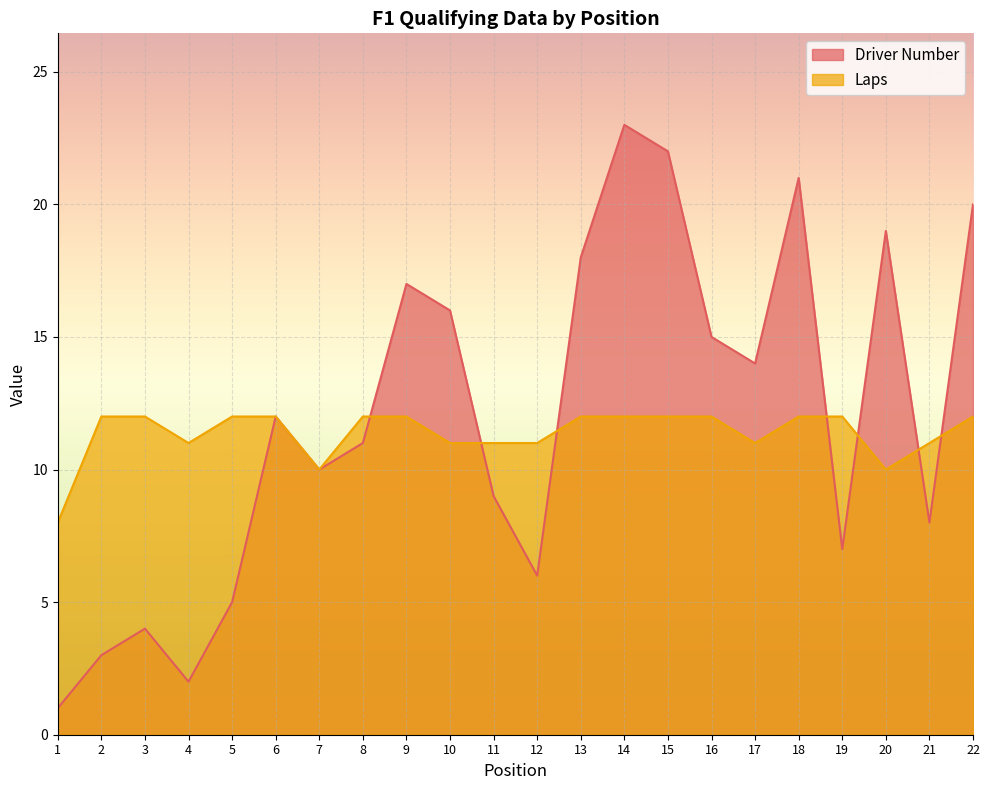

Rank the series by their average value, from highest to lowest.

Driver Number, Laps